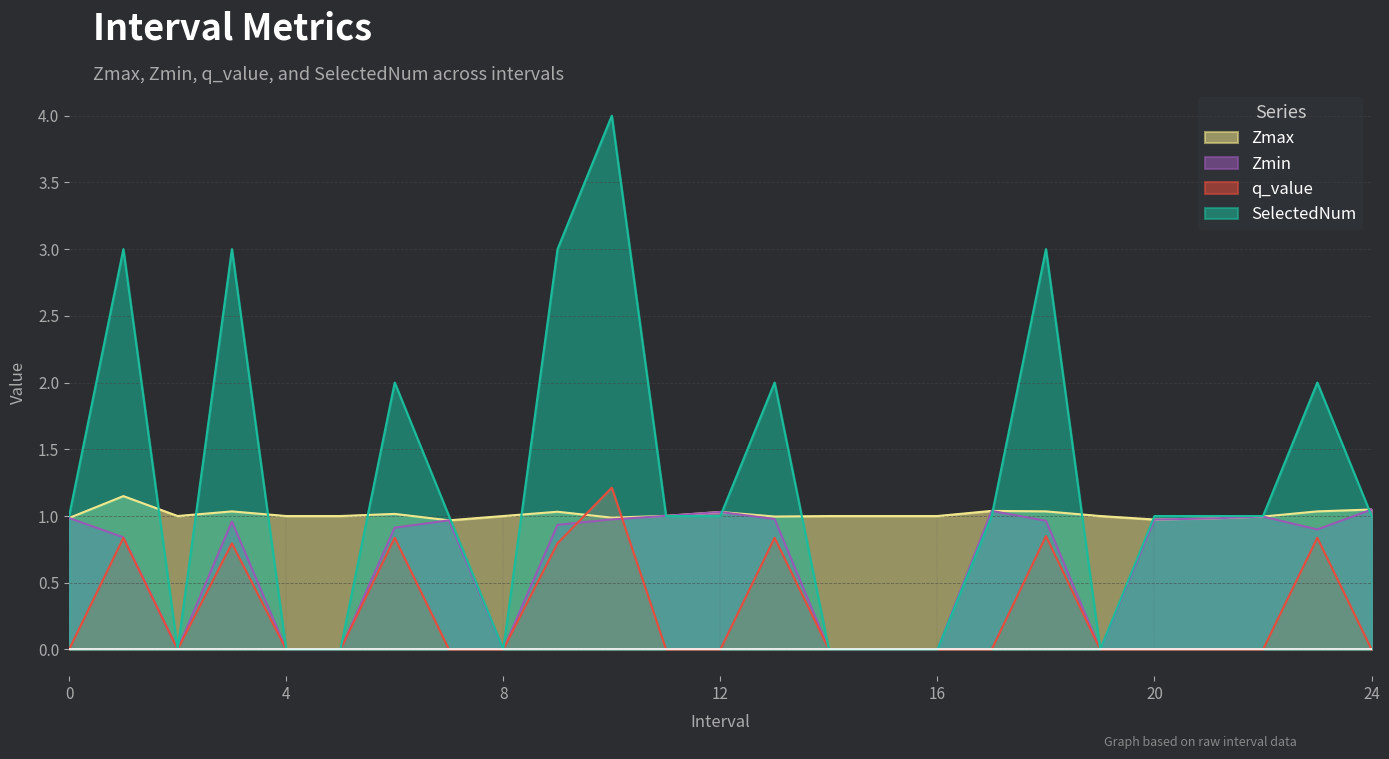

Rank the categories by SelectedNum value from lowest to highest.

2, 4, 5, 8, 14, 15, 16, 19, 0, 7, 11, 12, 17, 20, 21, 22, 24, 6, 13, 23, 1, 3, 9, 18, 10